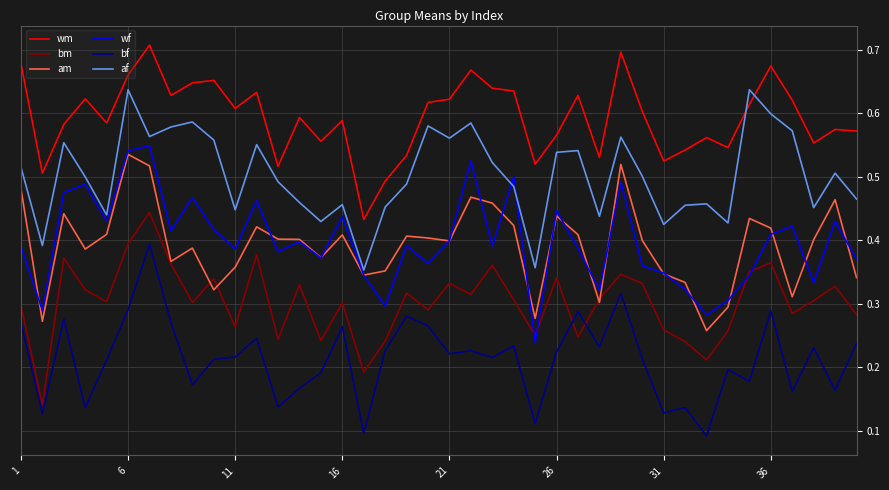

True or false: bf and wf cross at least once.

False